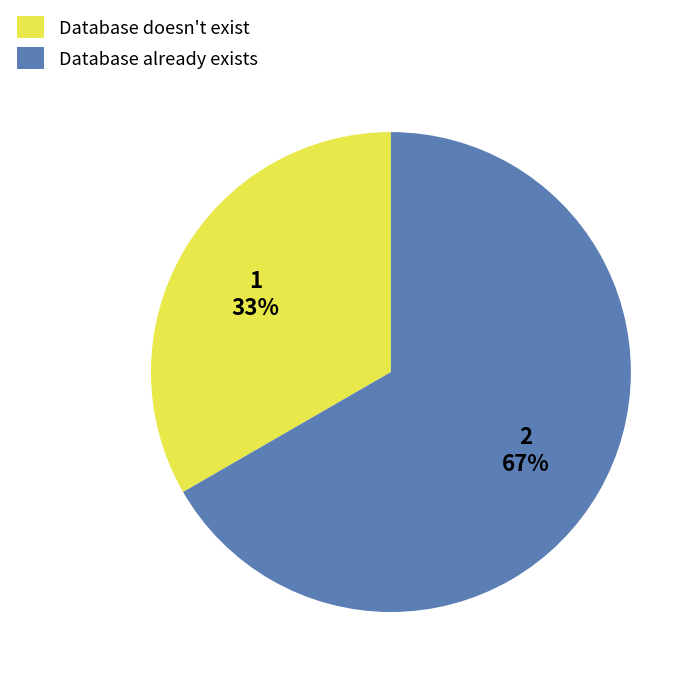

Is the sum of Database doesn't exist and Database already exists greater than half?

Yes